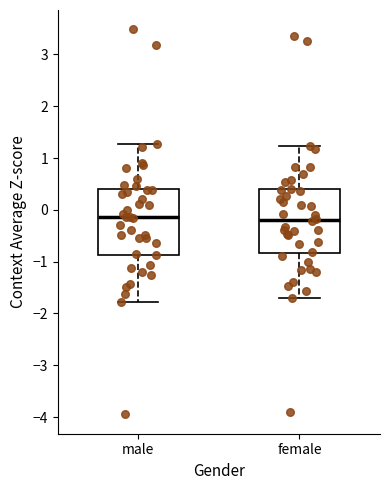

Reading left to right, transcribe this box plot: for each box, give where its median line is, the range the box spans, and where its two whiskers end, as read against the y-axis. The values are not printed on the chart, so give them approximately, as read against the axis.

male: median -0.1, box -0.9 to 0.4, whiskers -1.8 to 1.3
female: median -0.2, box -0.8 to 0.4, whiskers -1.7 to 1.2